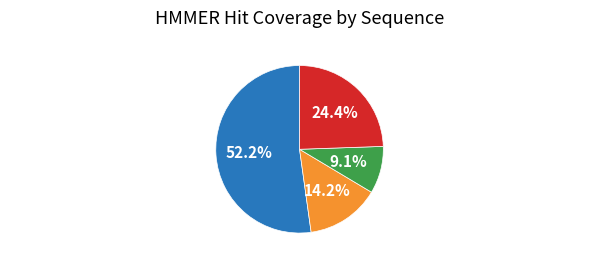

To the nearest percent, what is the average slice percentage?

25%